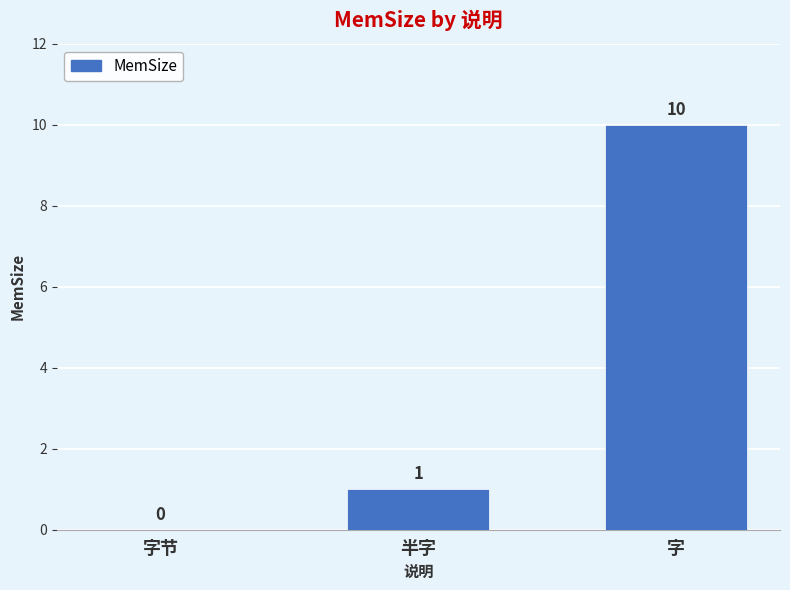

What is the approximate value at 字?

10